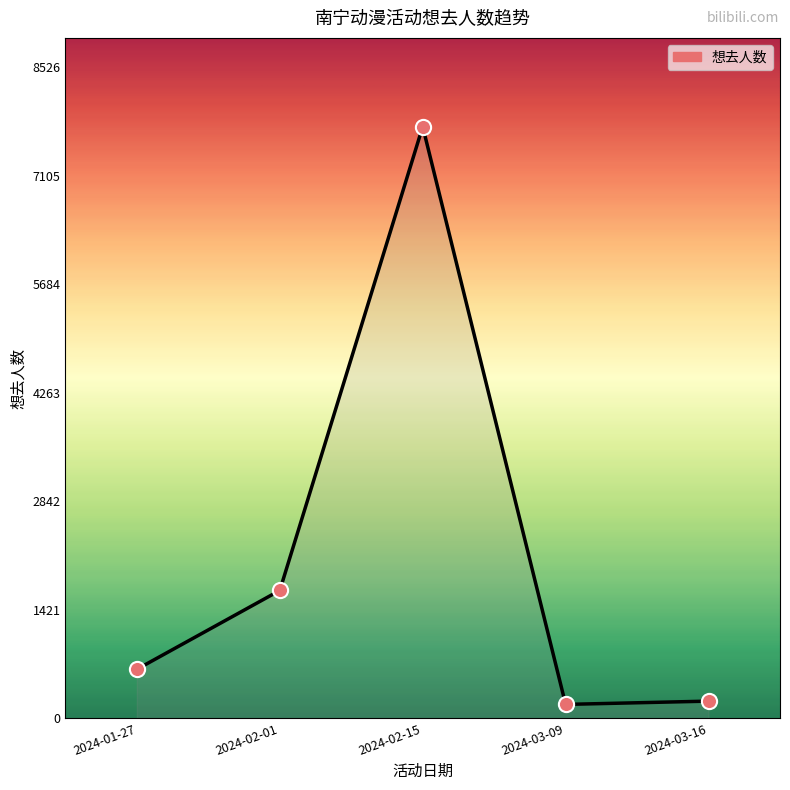

What is the ratio of the value at 2024-02-15 to the value at 2024-03-09?

42.8